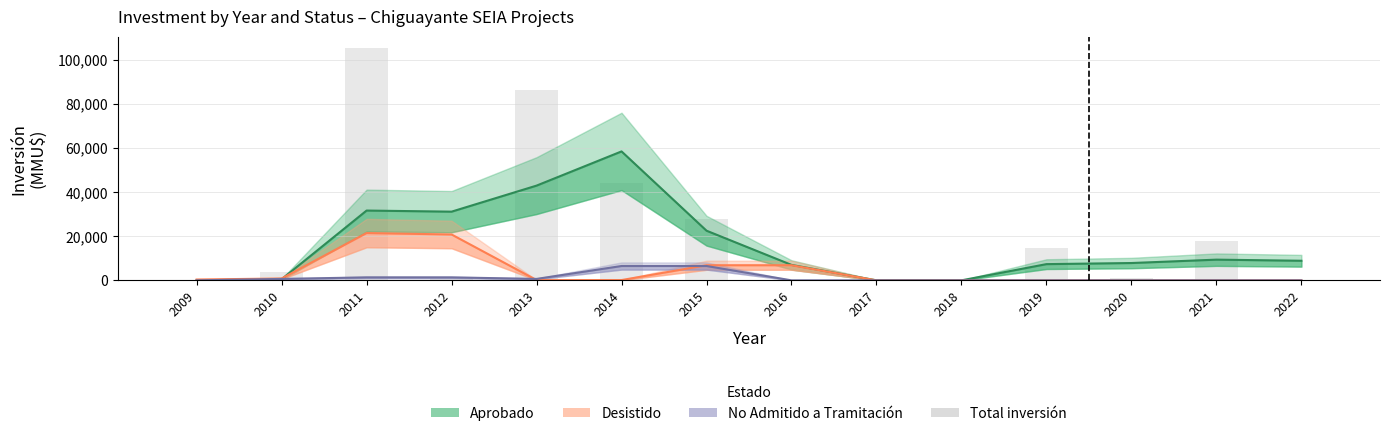

The value of No Admitido a Tramitación at 2010 is 362.9. True or false?

False